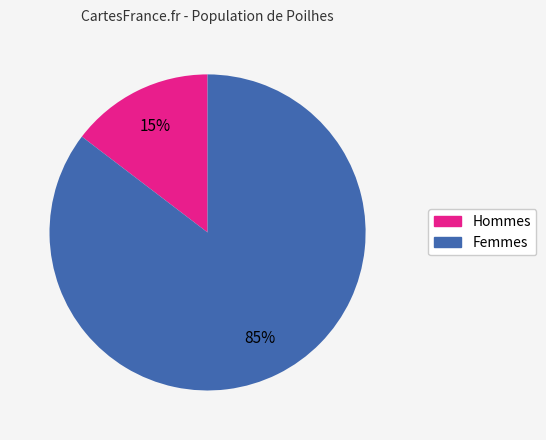

Is there a majority slice in this chart?

Yes